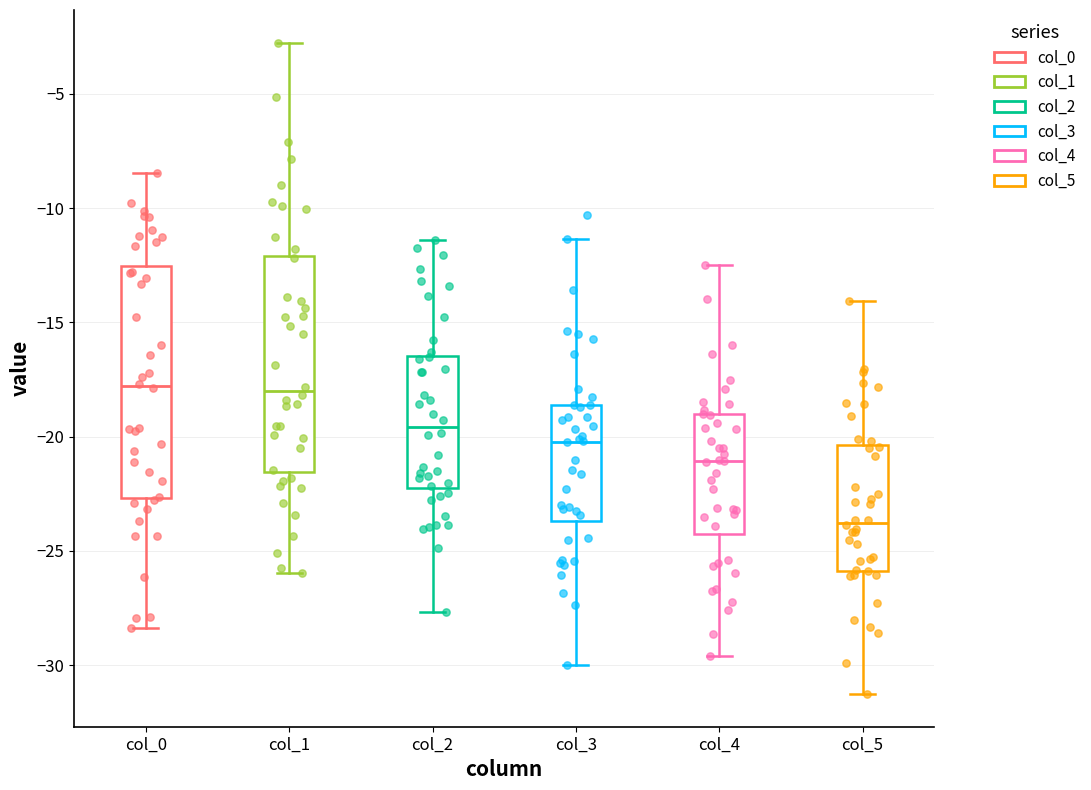

Reading left to right, read every box against the y-axis: the position of its median line, the range the box covers, and the ends of its whiskers. The values are not printed on the chart, so give them approximately, as read against the axis.

col_0: median -18.0, box -22.5 to -12.5, whiskers -28.5 to -8.5
col_1: median -18.0, box -21.5 to -12.0, whiskers -26.0 to -3.0
col_2: median -19.5, box -22.0 to -16.5, whiskers -27.5 to -11.5
col_3: median -20.0, box -23.5 to -18.5, whiskers -30.0 to -11.5
col_4: median -21.0, box -24.5 to -19.0, whiskers -29.5 to -12.5
col_5: median -24.0, box -26.0 to -20.5, whiskers -31.5 to -14.0